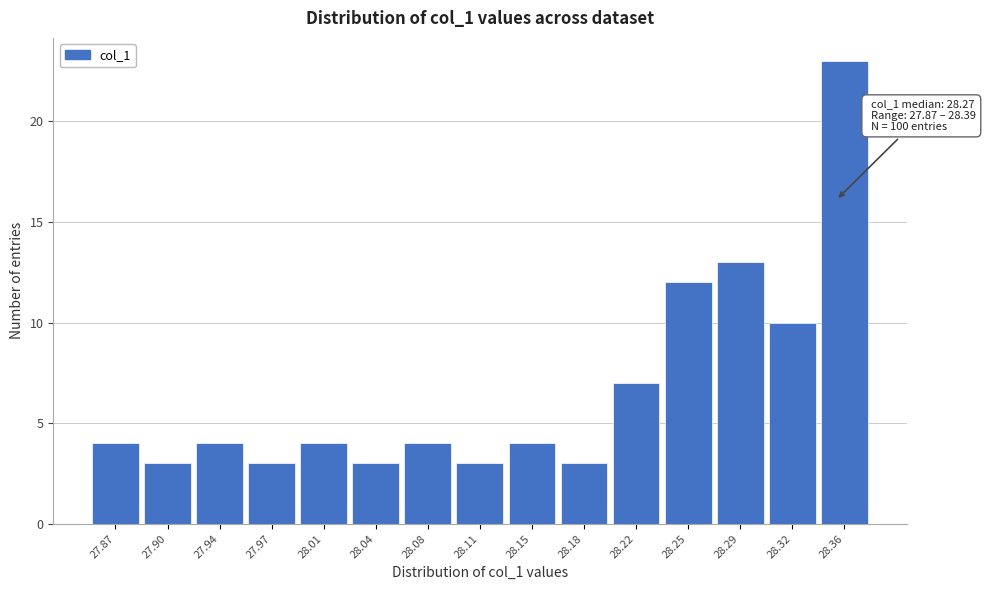

Reading right to left, transcribe all the data shown in this chart.

28.36=23	28.32=10	28.29=13	28.25=12	28.22=7	28.18=3	28.15=4	28.11=3	28.08=4	28.04=3	28.01=4	27.97=3	27.94=4	27.90=3	27.87=4